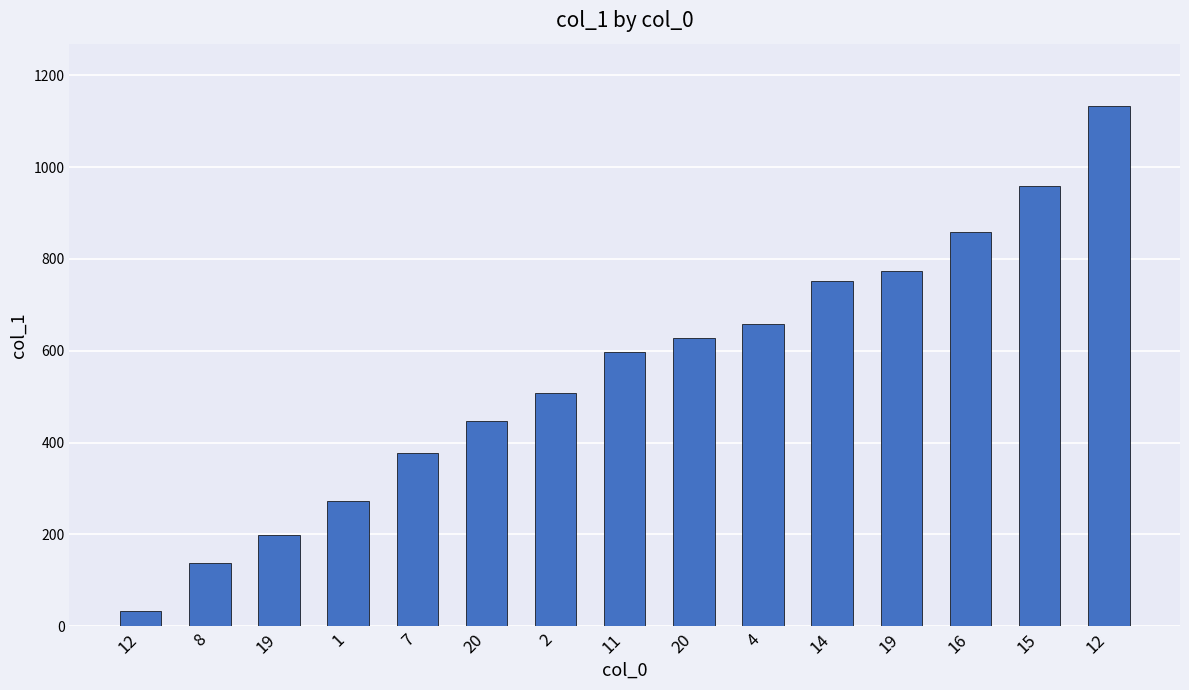

Rank the categories by value from highest to lowest.

12, 15, 16, 19, 14, 4, 20, 11, 2, 20, 7, 1, 19, 8, 12